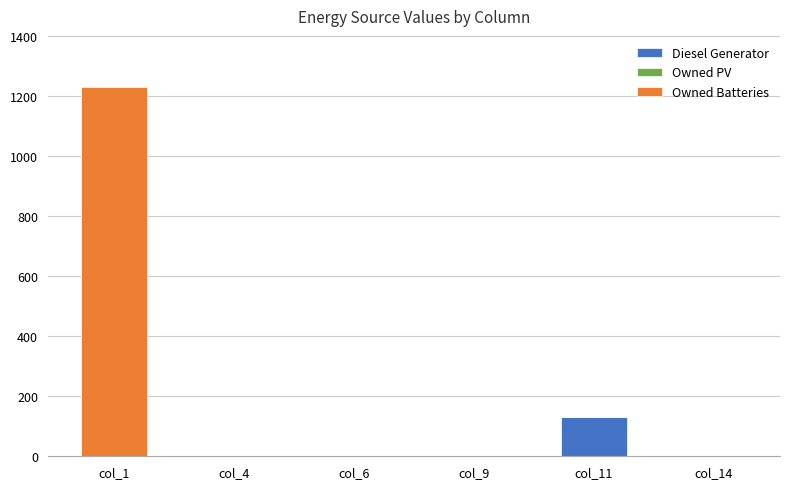

The value of Diesel Generator at col_9 is 86. True or false?

False